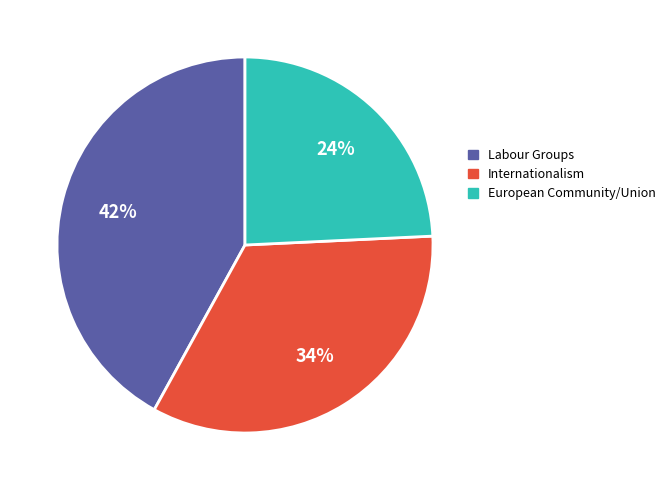

What is the largest slice in the pie chart?

Labour Groups